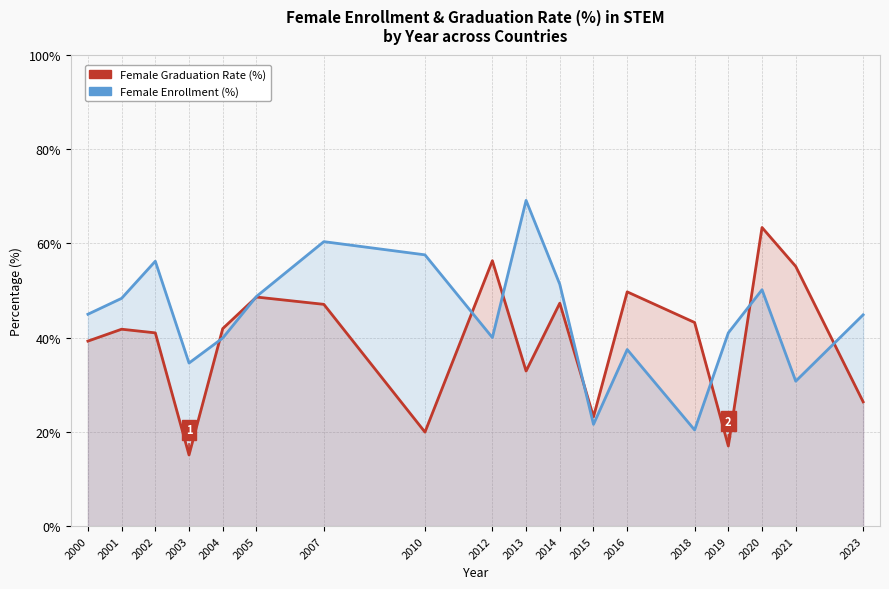

Which has a higher value, 2003 or 2004?

2004